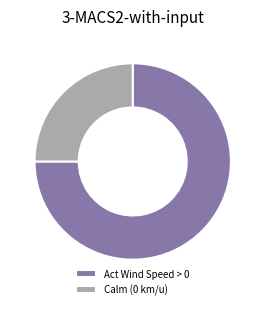

Combined, do Calm (0 km/u) and Act Wind Speed > 0 account for over 50%?

Yes